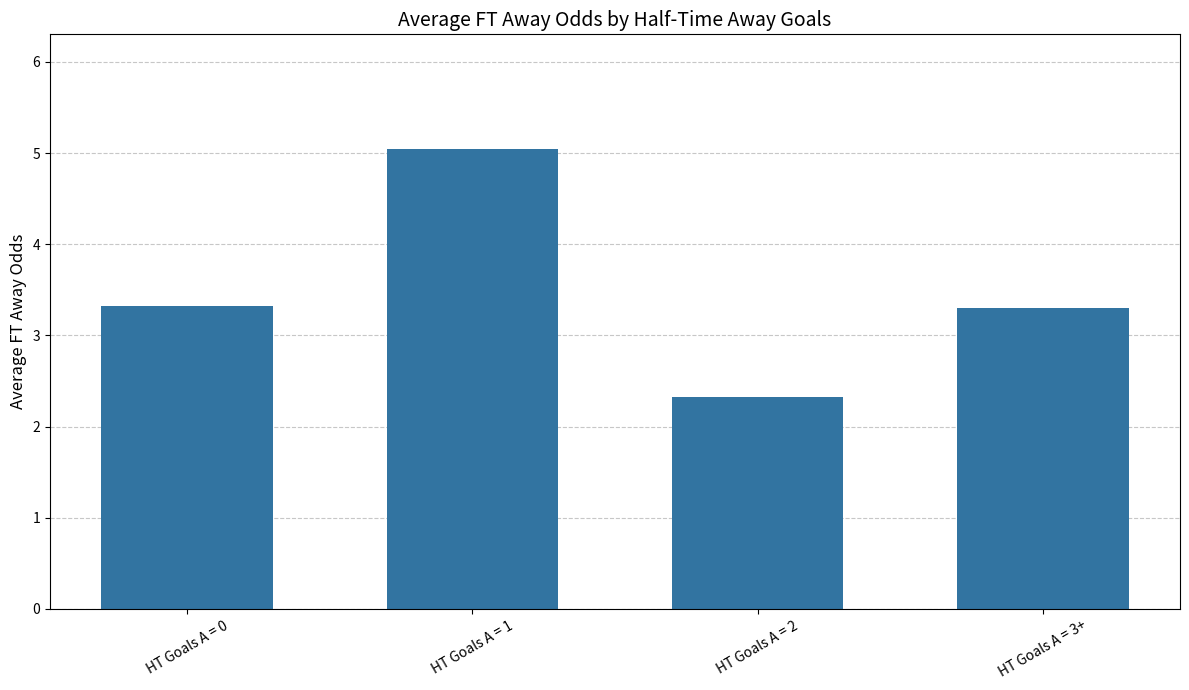

The value at HT Goals A = 2 is 2.3. True or false?

True